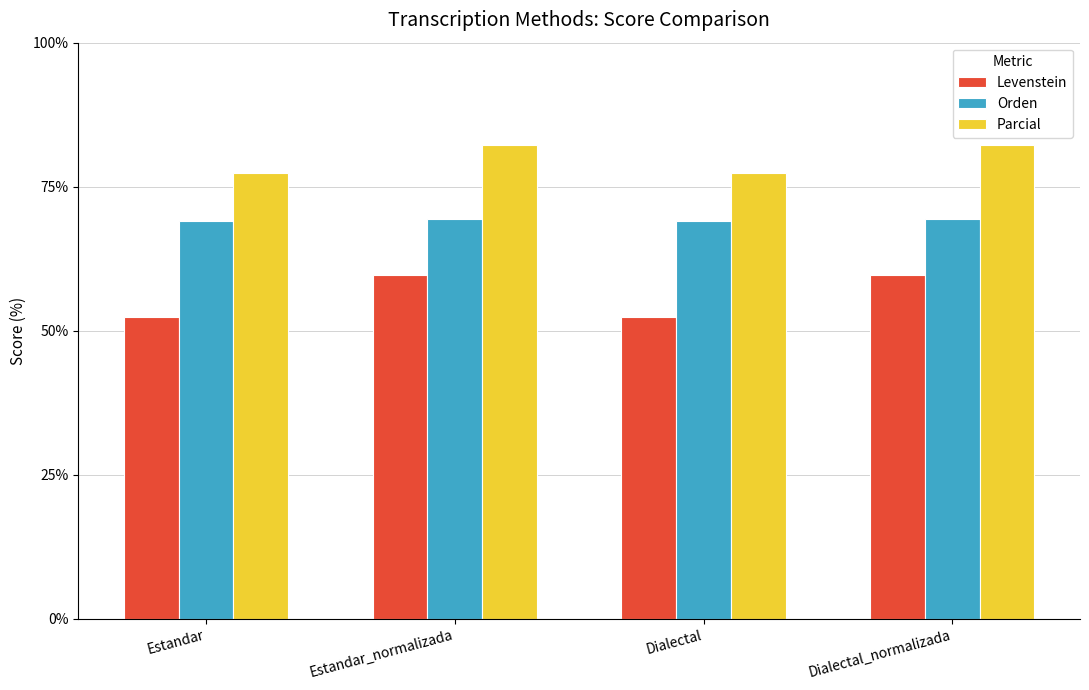

What is the value of the Orden bar at the 2nd from the left?

69.4